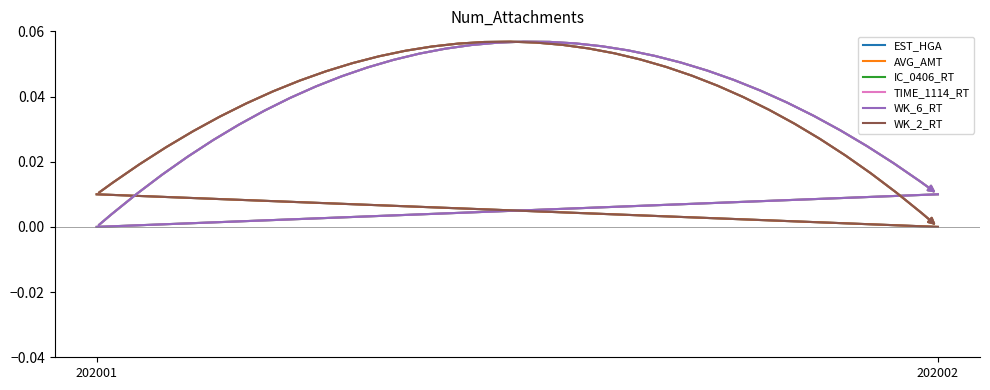

Does the chart have visible grid lines?

No